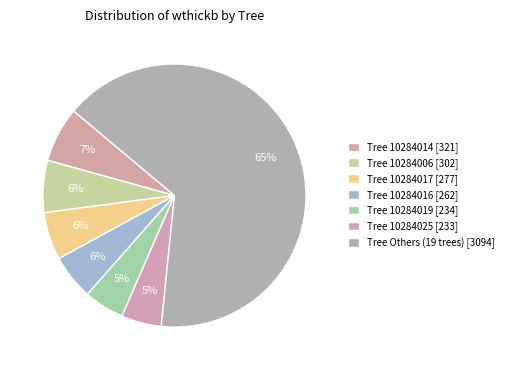

Does any single category account for the majority?

Yes